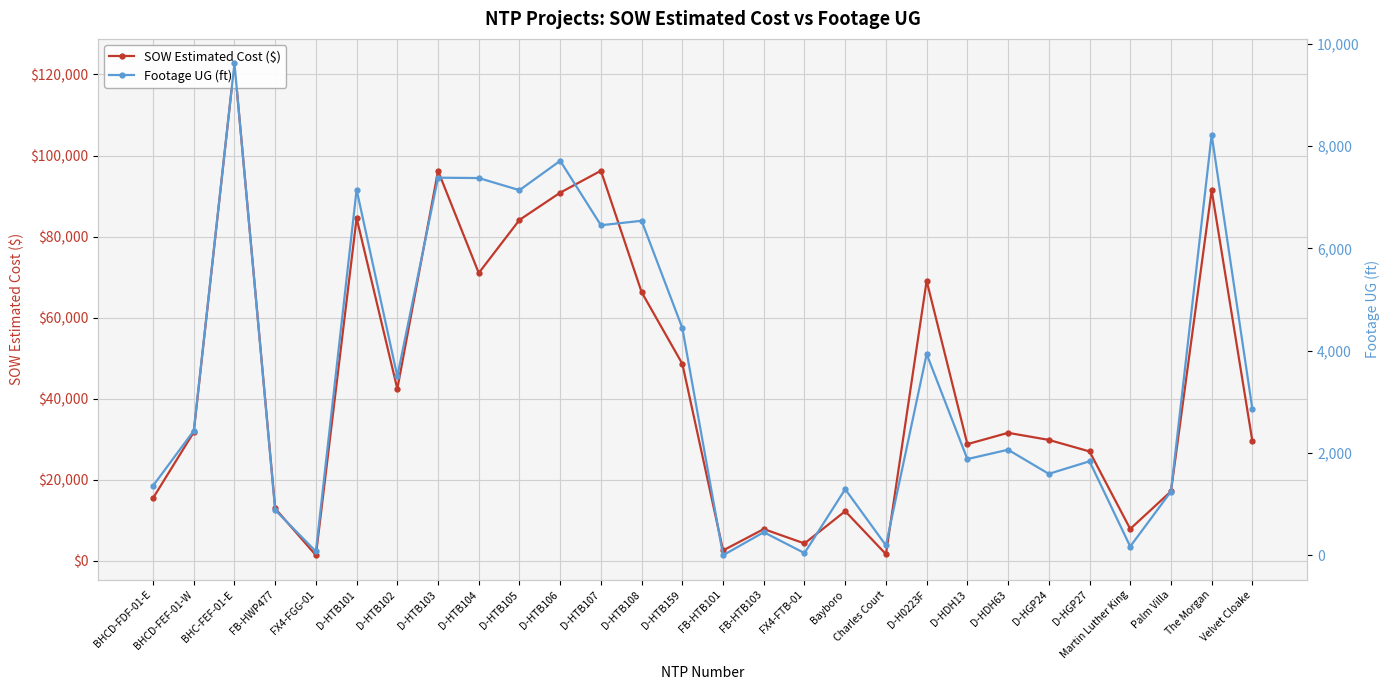

True or false: Footage UG (ft) and SOW Estimated Cost ($) cross at least once.

False